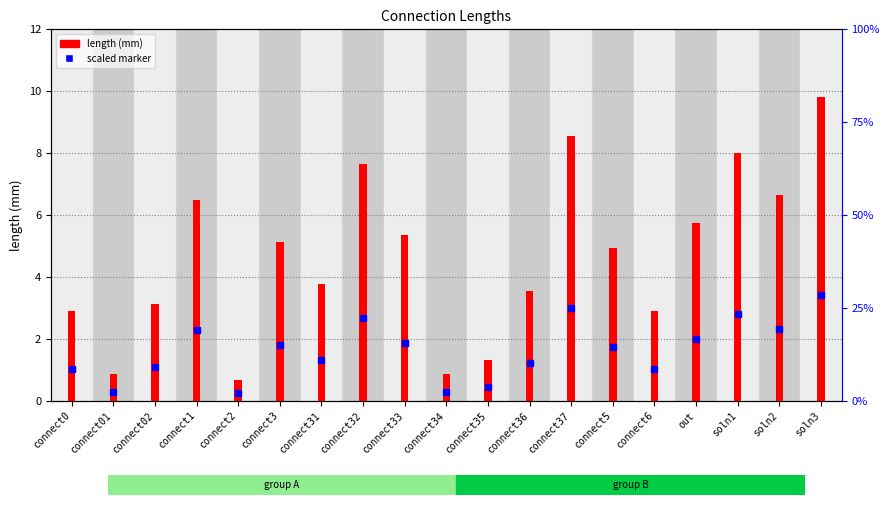

List the labels in order of value, largest first.

soln3, connect37, soln1, connect32, soln2, connect1, out, connect33, connect3, connect5, connect31, connect36, connect02, connect0, connect6, connect35, connect01, connect34, connect2